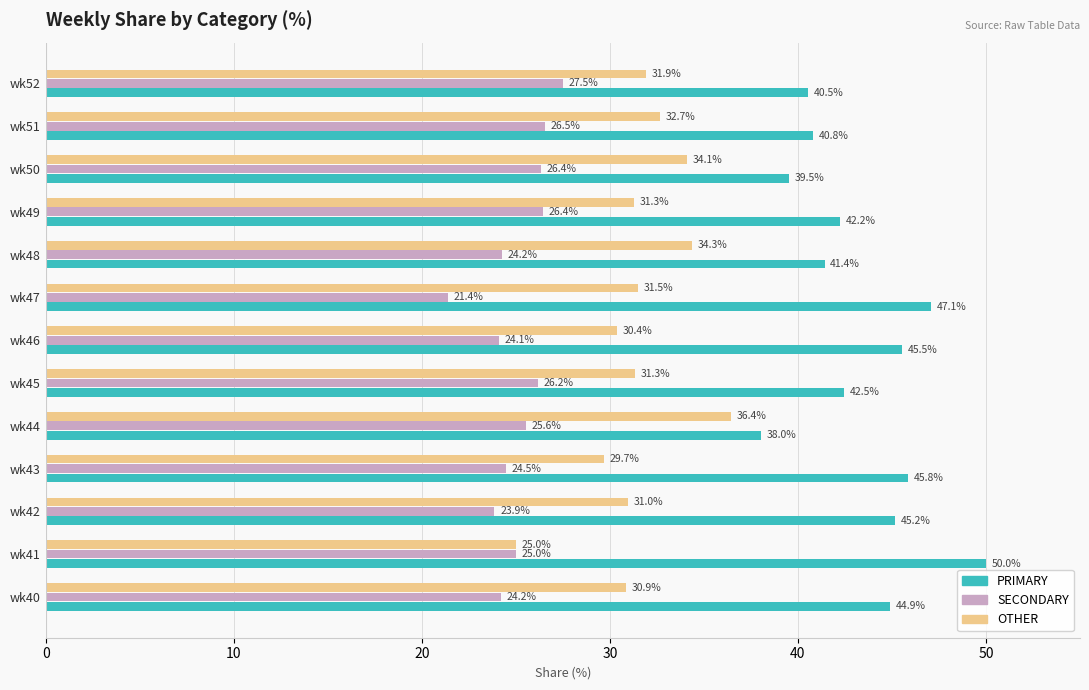

Count the number of categories in the chart.

13